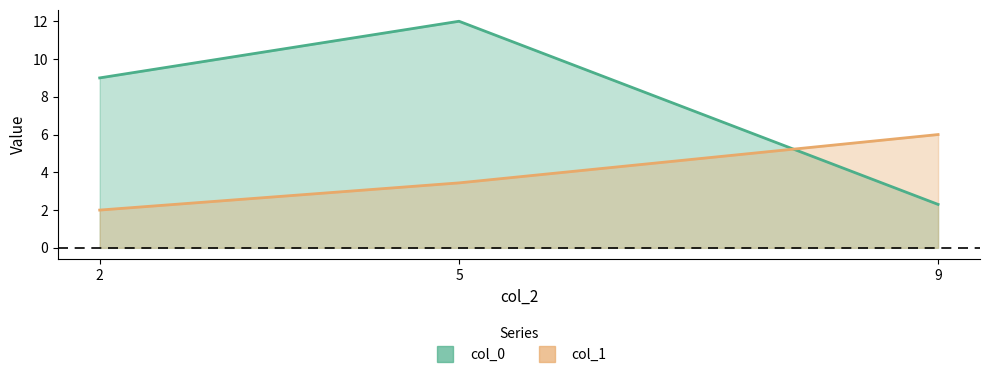

List the labels in order of col_1 value, smallest first.

2, 5, 9